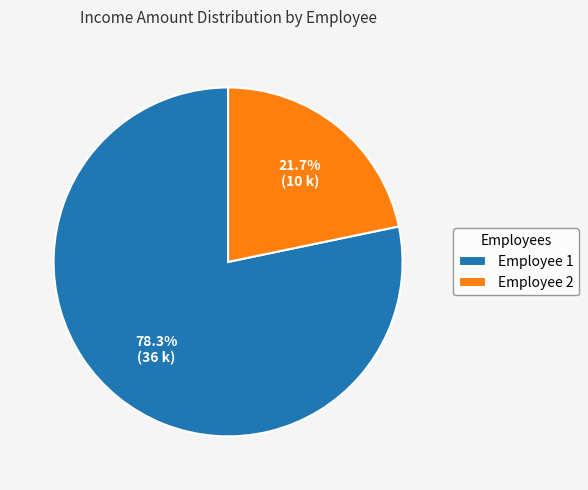

Which has a higher value, Employee 1 or Employee 2?

Employee 1